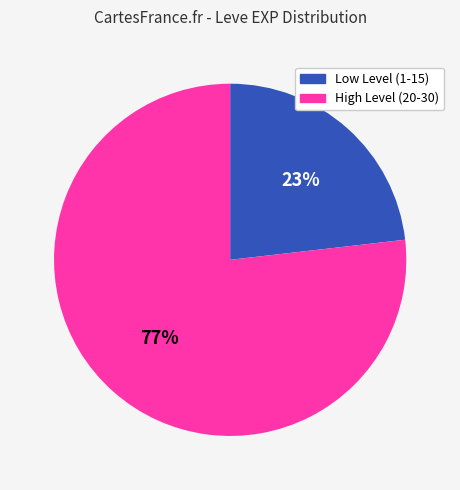

Does any single category account for the majority?

Yes